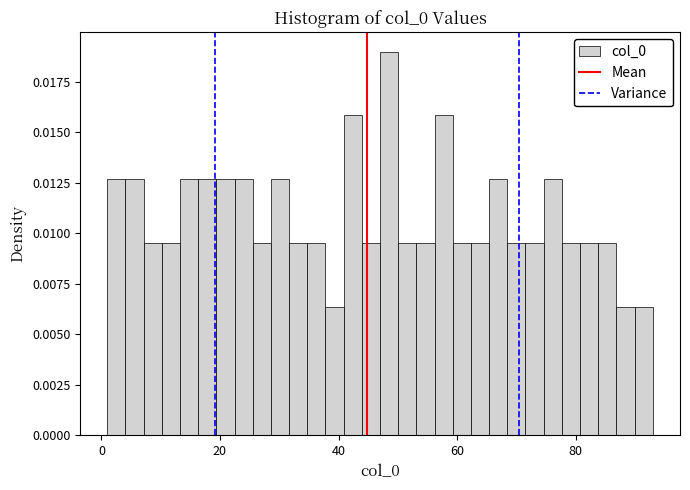

Around what value on the x-axis is the tallest bar? Give the approximate position of its centre, as read against the axis.

48